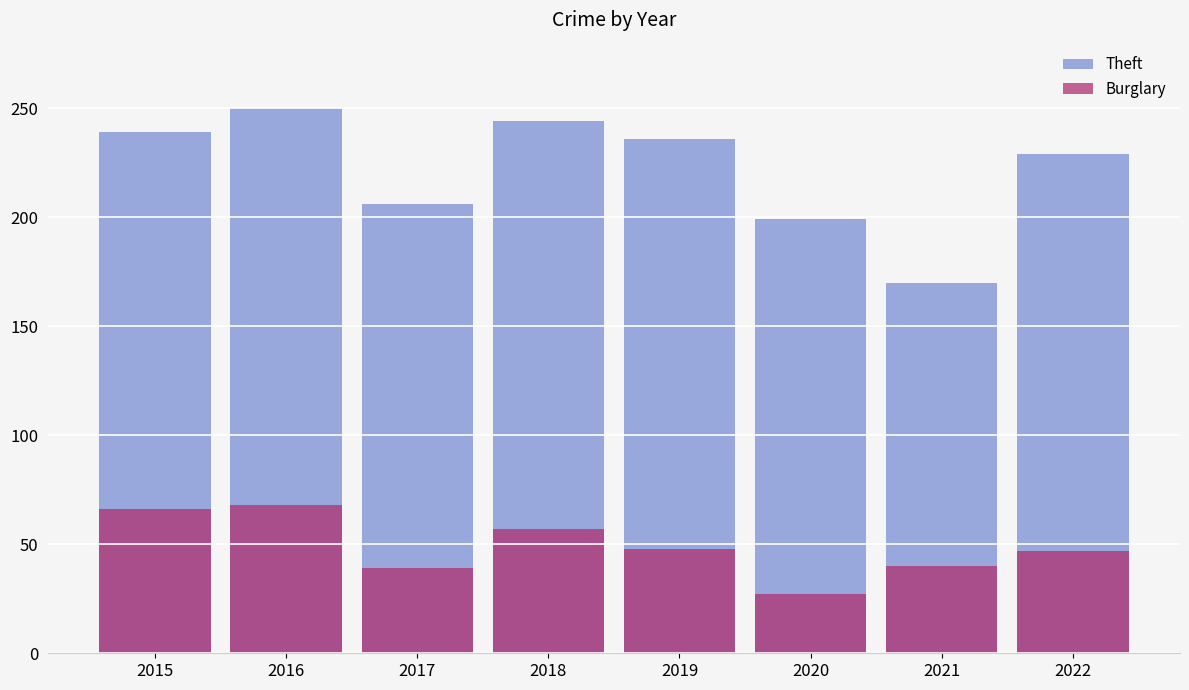

Is it true that Burglary equals 39 at 2017?

True